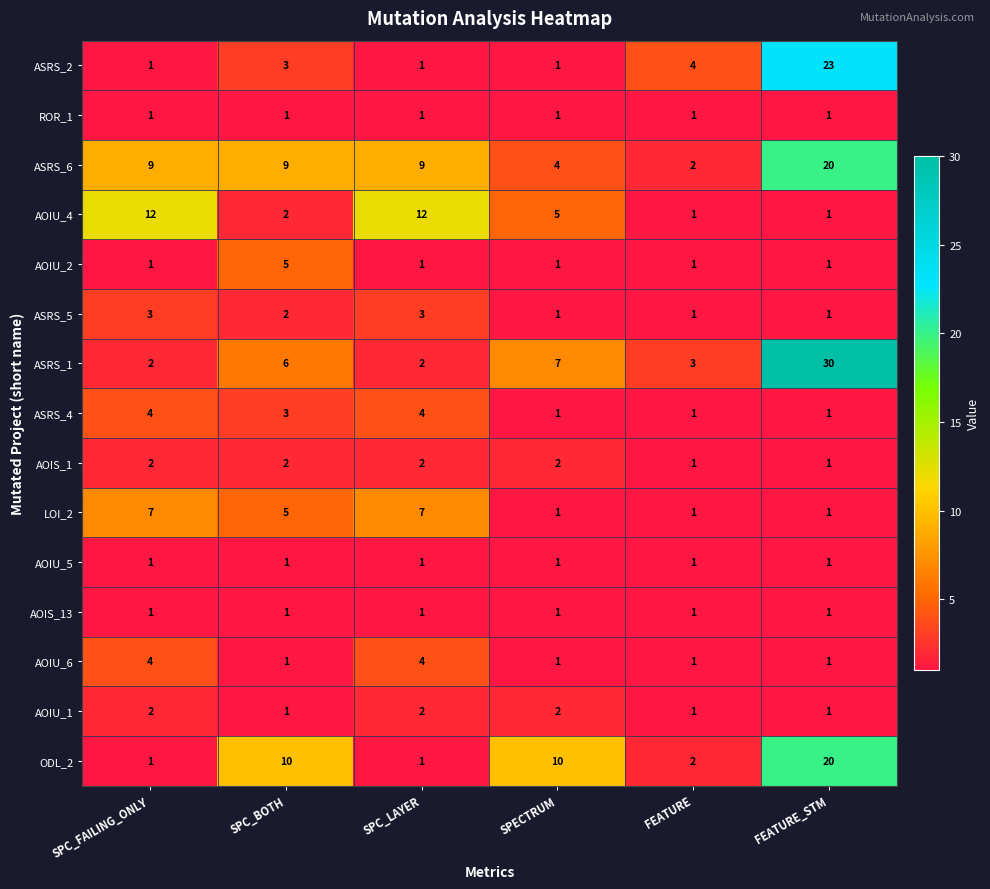

What is the spread (max minus min) of values at SPC_LAYER?

11